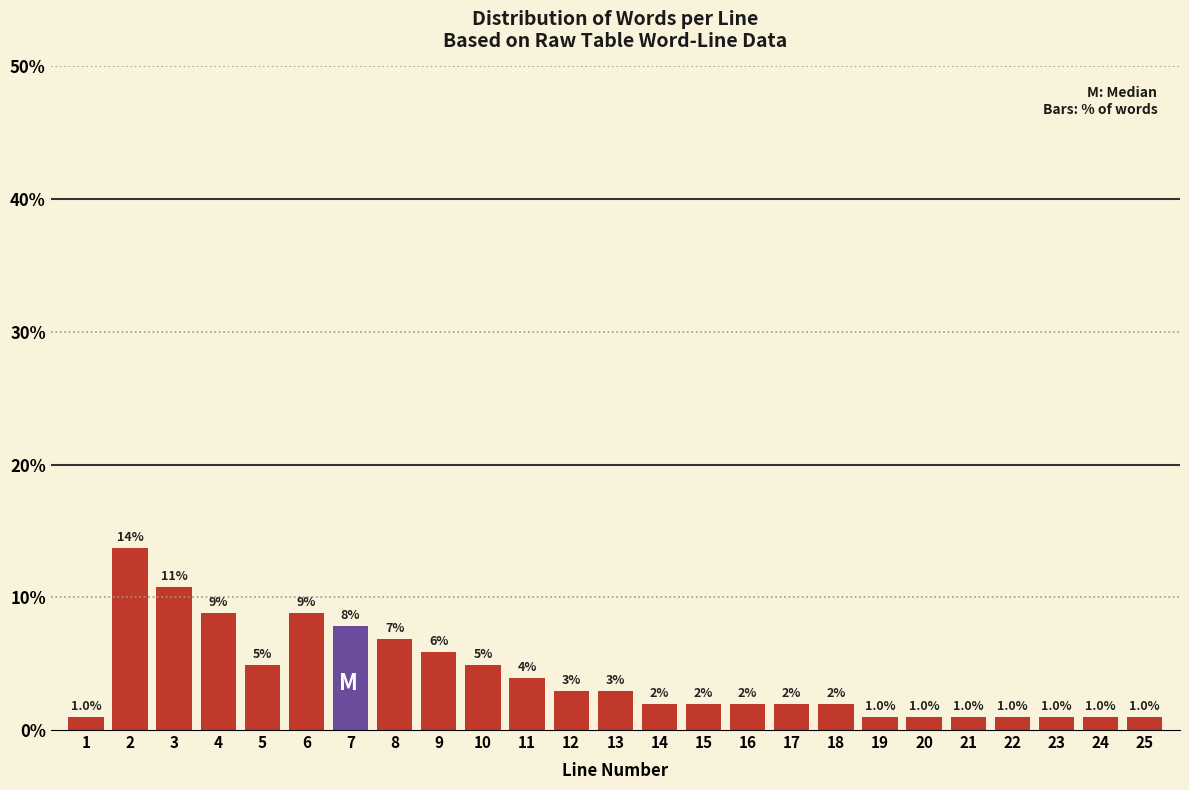

What is the value of the 18th bar from the left?

2.0